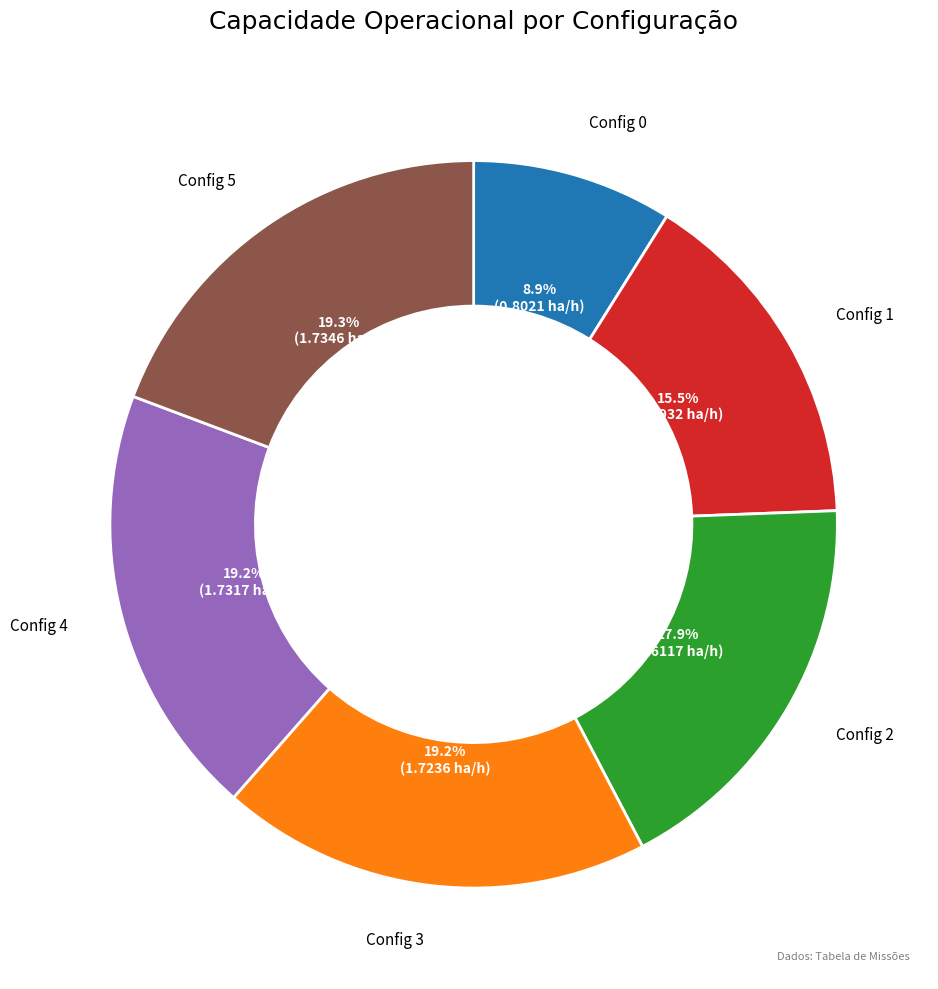

Does any single category account for the majority?

No